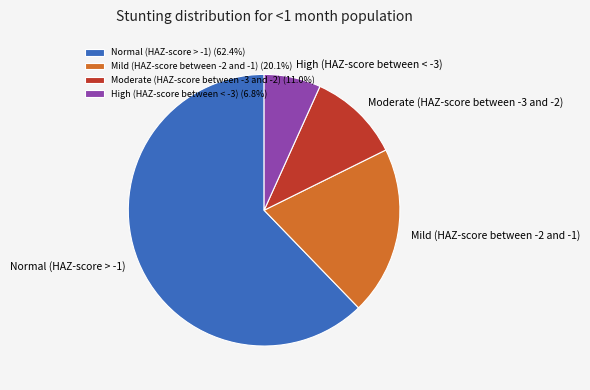

Between High (HAZ-score between < -3) and Normal (HAZ-score > -1), which is larger?

Normal (HAZ-score > -1)